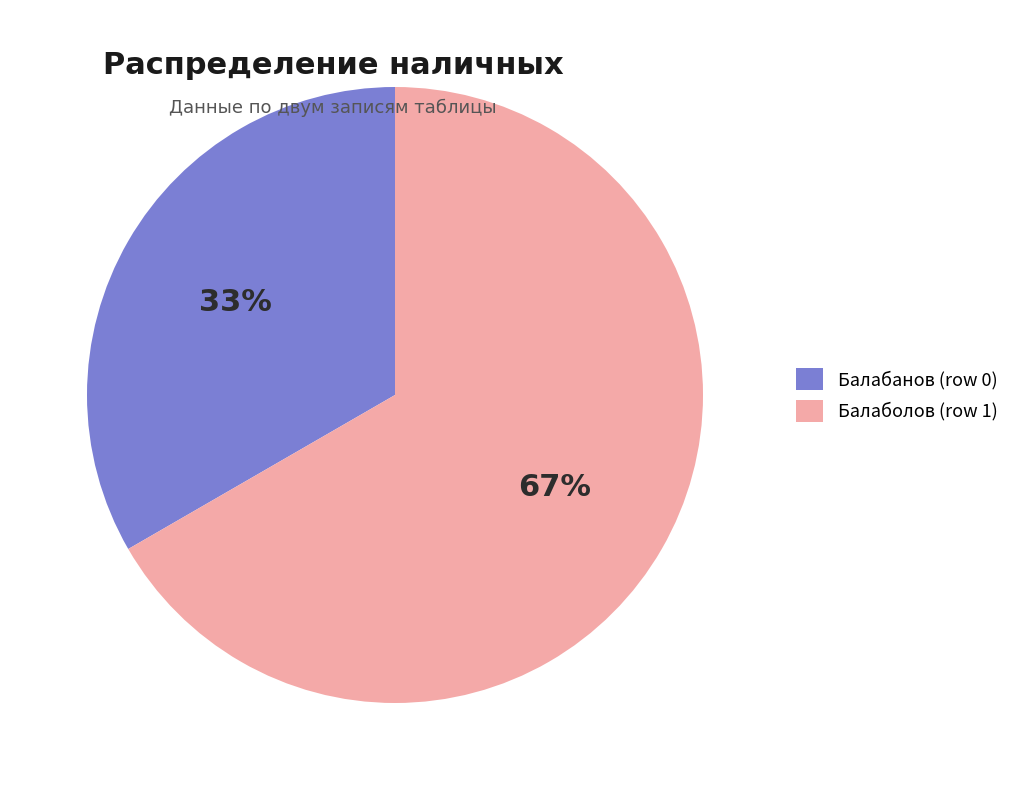

Is the sum of Балаболов (row 1) and Балабанов (row 0) greater than half?

Yes